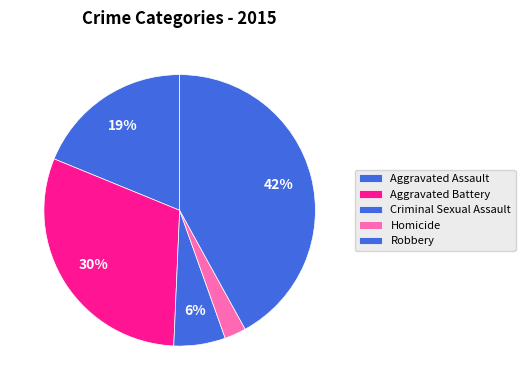

Which slice is the largest?

Robbery